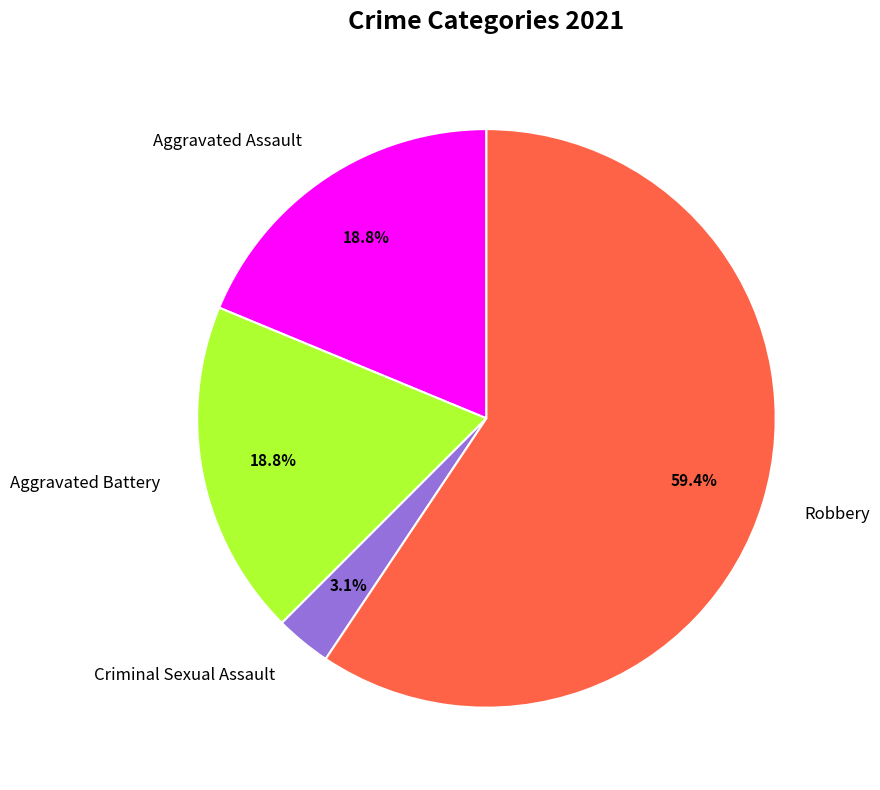

Do Aggravated Assault and Aggravated Battery together represent more than half of the pie?

No